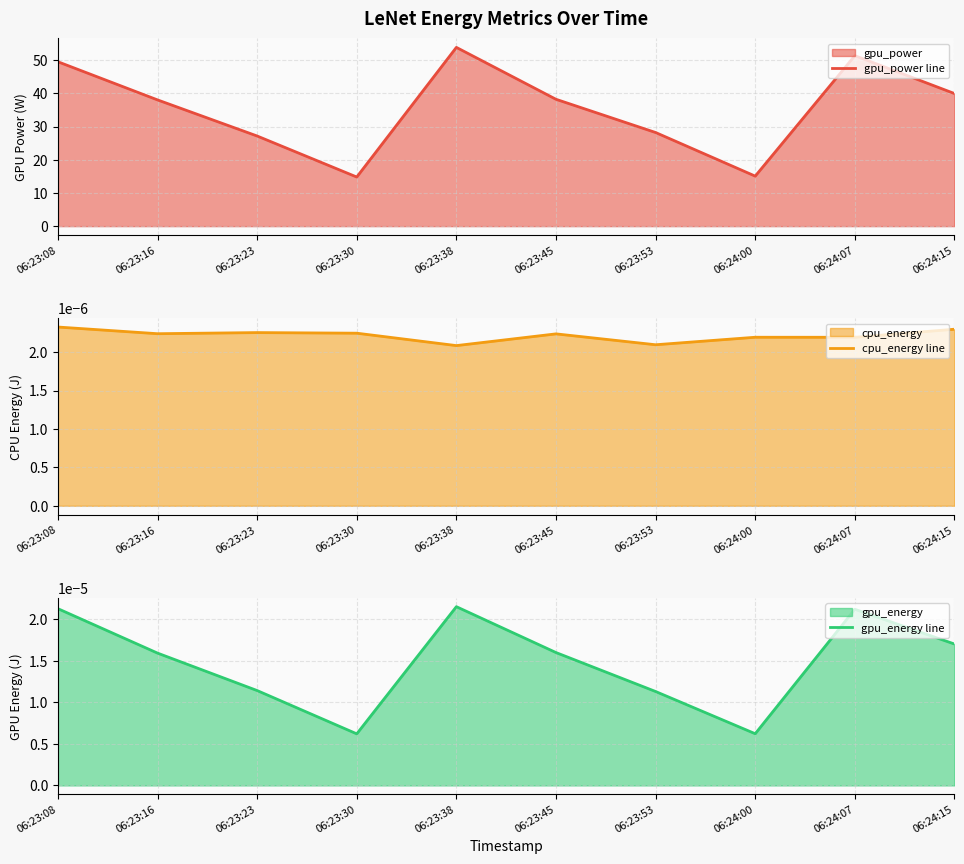

True or false: gpu_energy line and gpu_power line cross at least once.

False